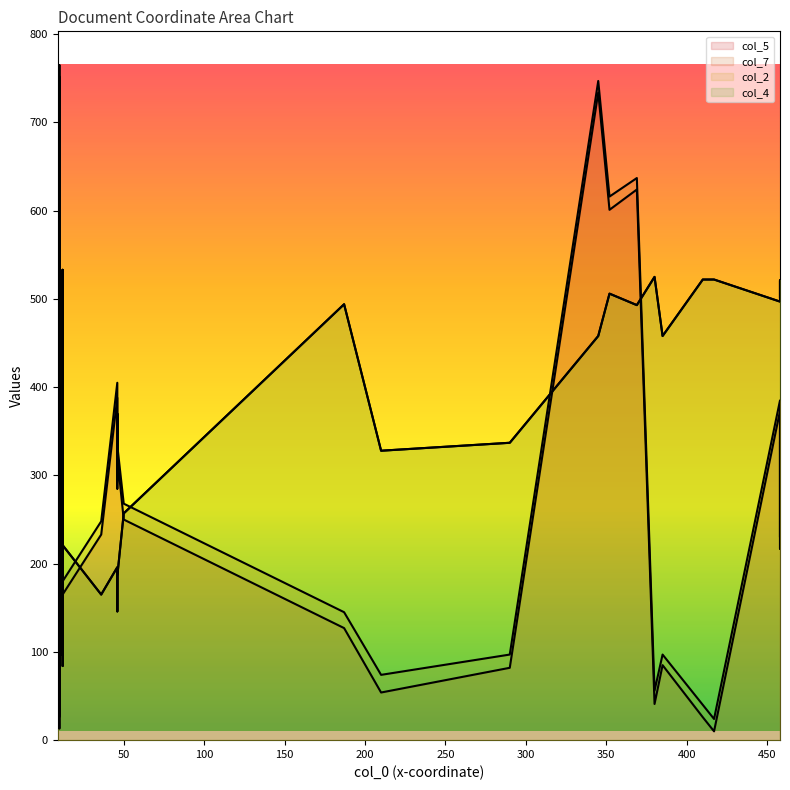

What is the value of the col_7 point at the 19th from the left?

248